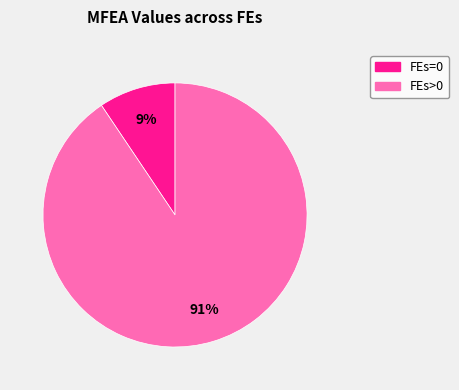

Is there any slice that represents more than half of the pie?

Yes